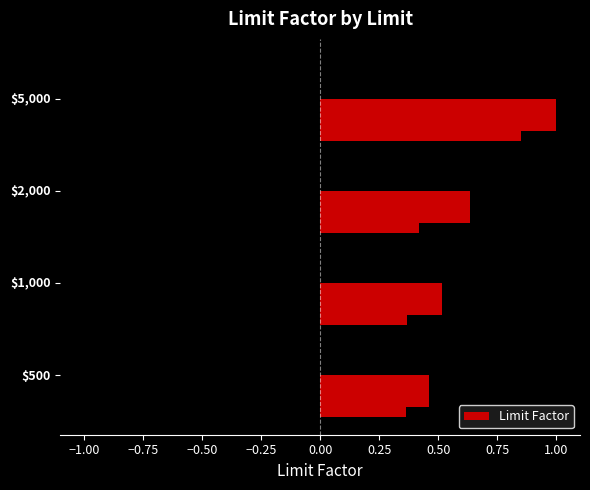

How many values are between 0 and 1?

4